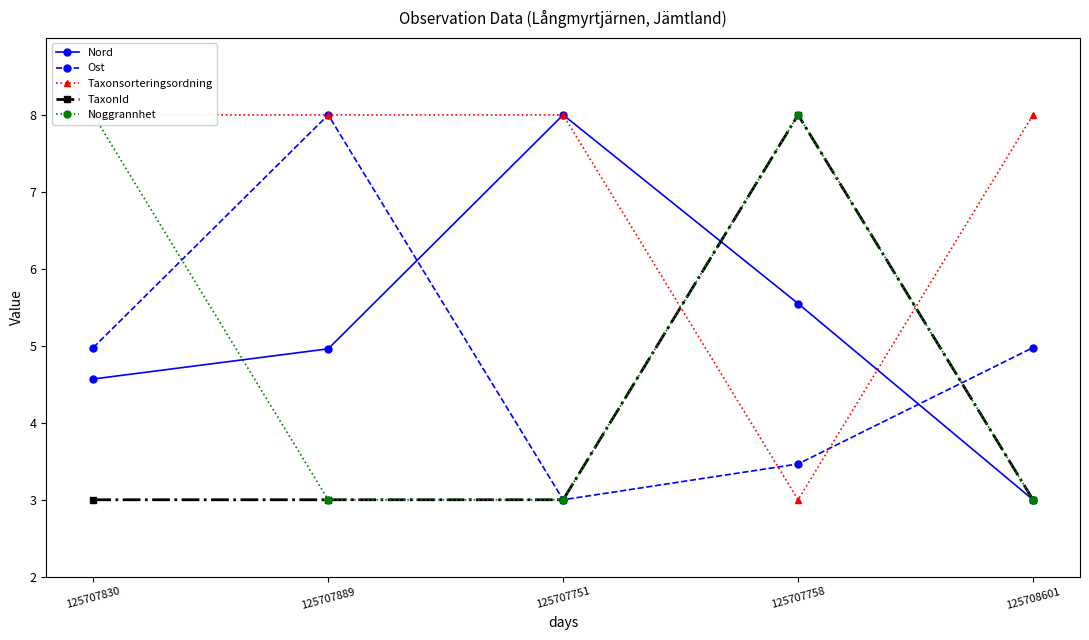

How many distinct data groups are displayed?

5